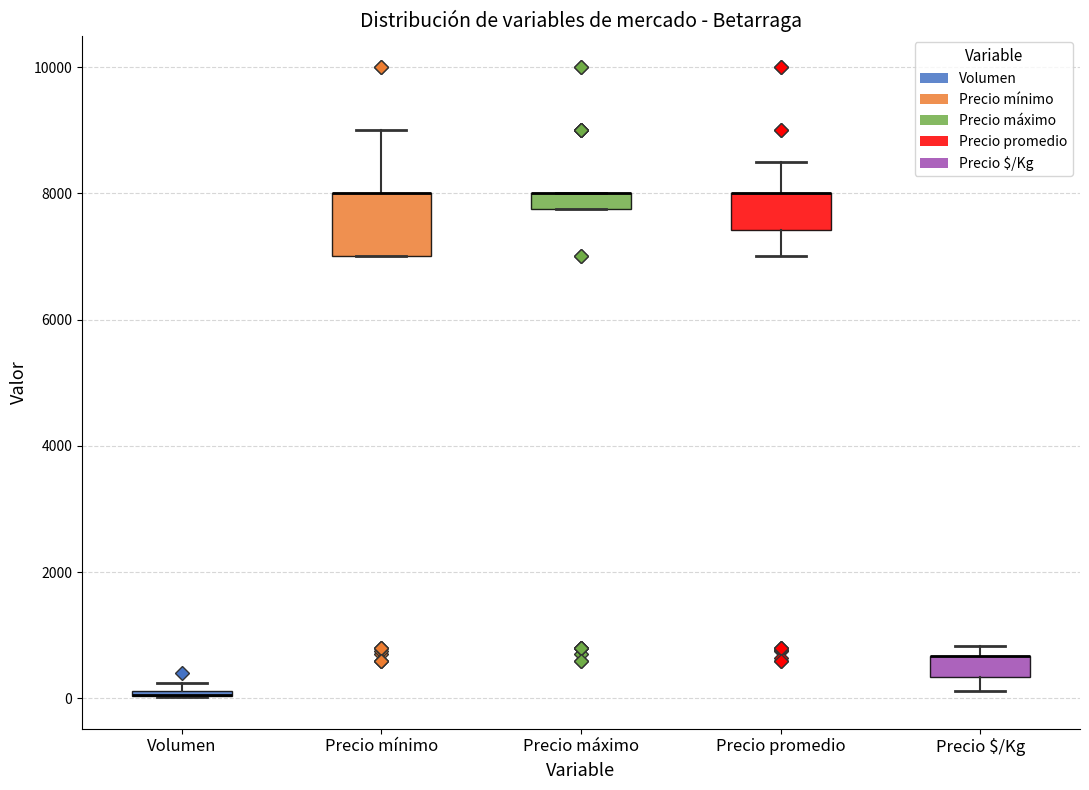

Where is the lower edge of the box for Precio promedio on the y-axis? The values are not printed on the chart, so give them approximately, as read against the axis.

7400